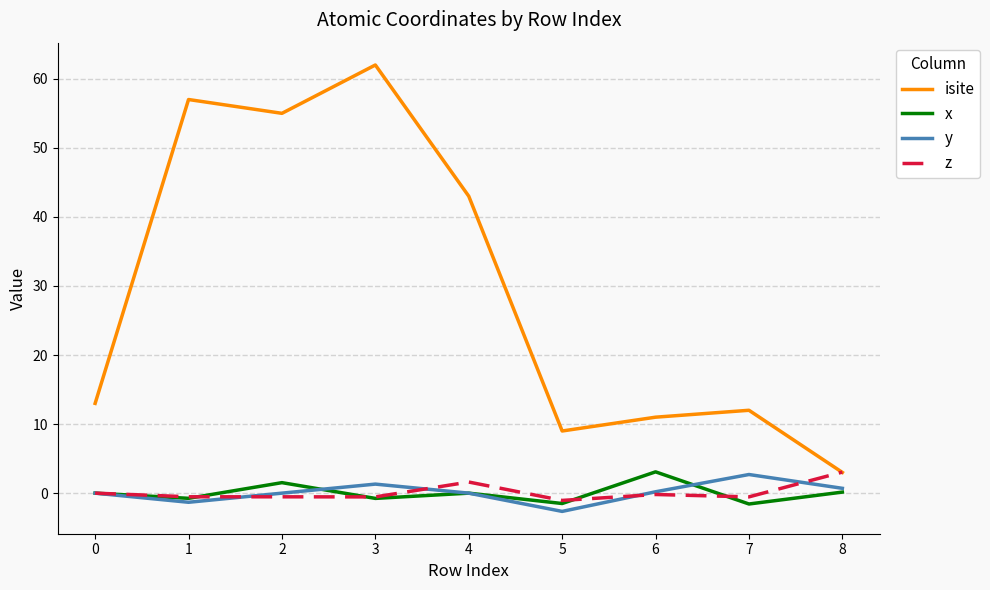

True or false: x and isite cross at least once.

False